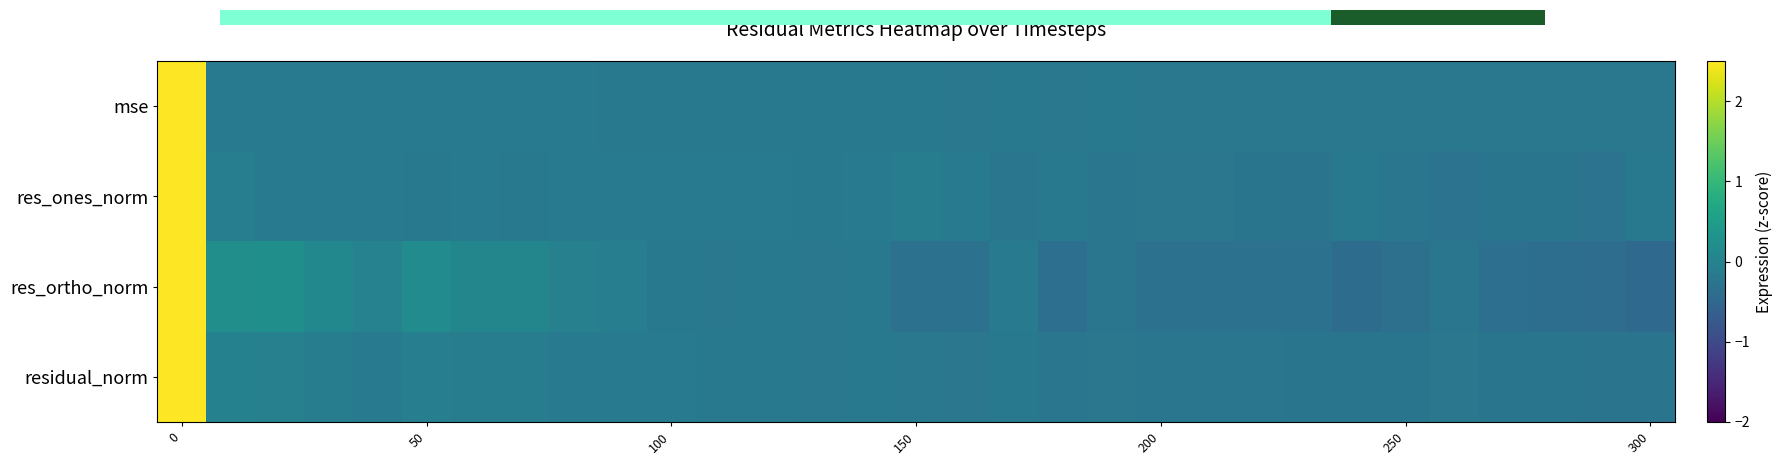

Reading right to left, extract all data points from this chart.

row_0: -0.2	-0.2	-0.2	-0.2	-0.2	-0.2	-0.2	-0.2	-0.2	-0.2	-0.2	-0.2	-0.2	-0.2	-0.2	-0.2	-0.2	-0.2	-0.2	-0.2	-0.2	-0.2	-0.2	-0.2	-0.2	-0.2	-0.2	-0.2	-0.1	-0.1	5.5
row_1: -0.2	-0.3	-0.3	-0.2	-0.3	-0.2	-0.2	-0.3	-0.2	-0.2	-0.2	-0.2	-0.2	-0.2	-0.2	-0.1	-0.1	-0.2	-0.1	-0.2	-0.1	-0.1	-0.1	-0.2	-0.1	-0.2	-0.2	-0.1	-0.2	-0.1	5.5
row_2: -0.5	-0.4	-0.4	-0.4	-0.2	-0.3	-0.4	-0.3	-0.3	-0.3	-0.3	-0.2	-0.4	-0.1	-0.3	-0.3	-0.2	-0.2	-0.2	-0.2	-0.2	-0.1	-0.0	0.1	0.1	0.2	0.0	0.1	0.2	0.2	5.4
row_3: -0.3	-0.3	-0.3	-0.2	-0.2	-0.2	-0.3	-0.2	-0.2	-0.2	-0.2	-0.2	-0.2	-0.2	-0.2	-0.2	-0.2	-0.2	-0.2	-0.2	-0.2	-0.1	-0.1	-0.1	-0.1	-0.1	-0.1	-0.1	-0.0	-0.0	5.5